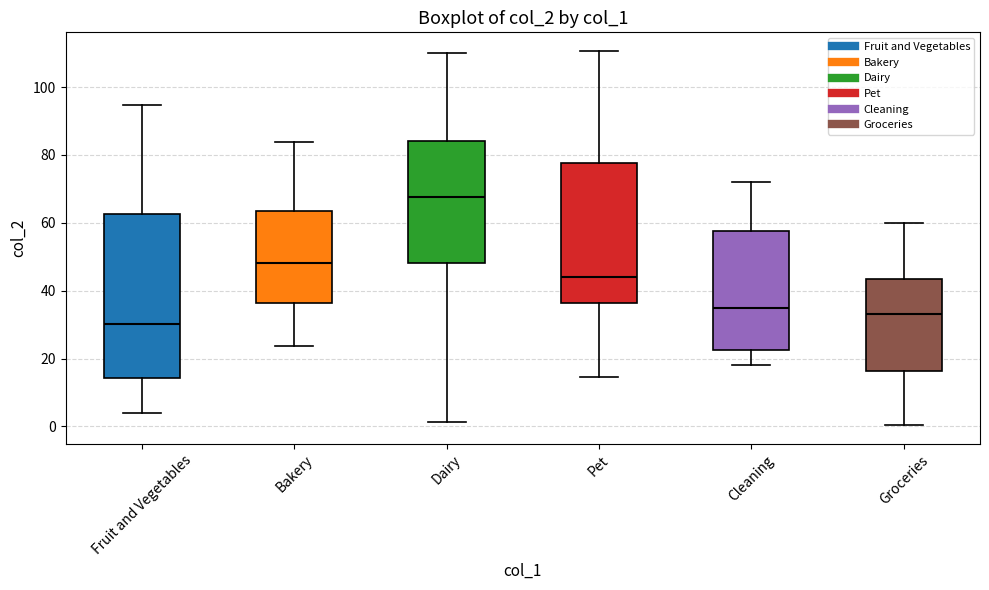

Where is the lower edge of the box for Cleaning on the y-axis? The values are not printed on the chart, so give them approximately, as read against the axis.

22